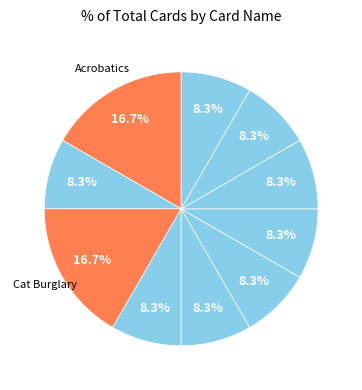

Is there any slice that represents more than half of the pie?

No